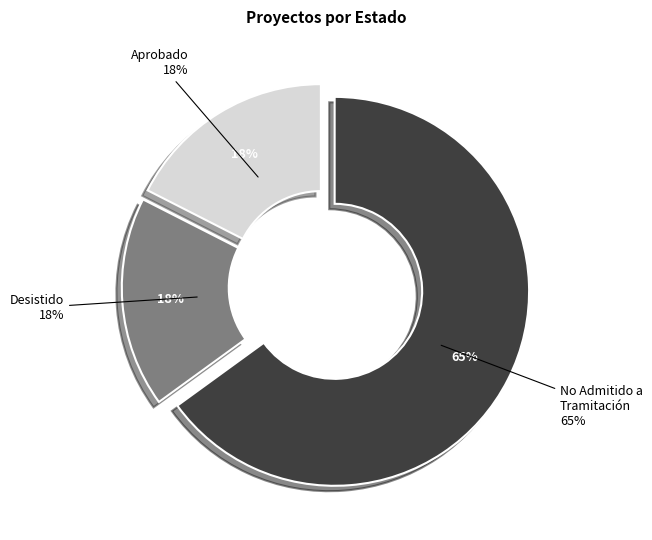

Count the number of slices in the pie.

2